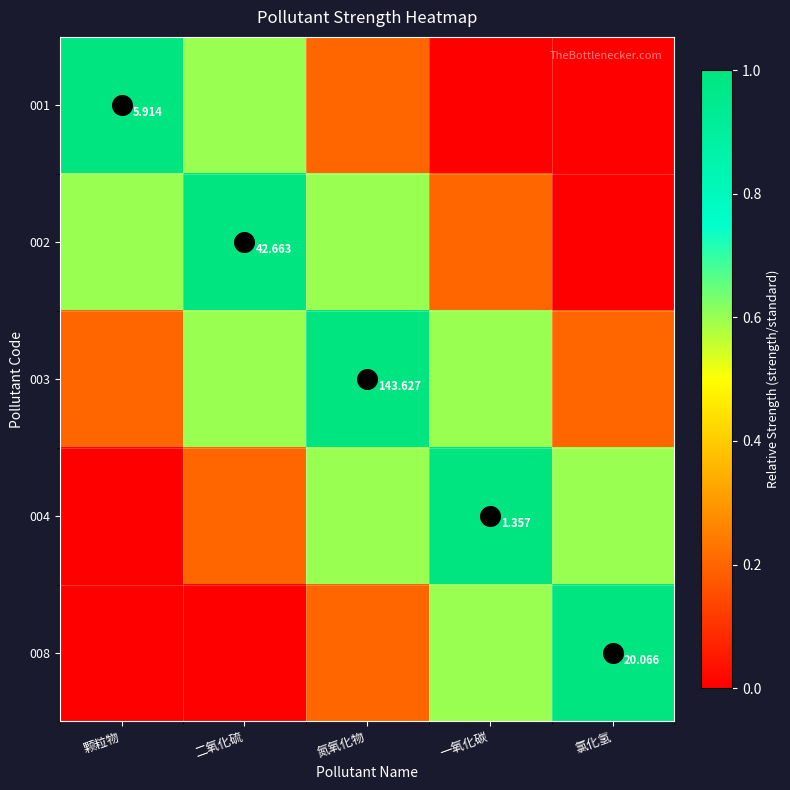

How many data points in 002 are above 0?

4